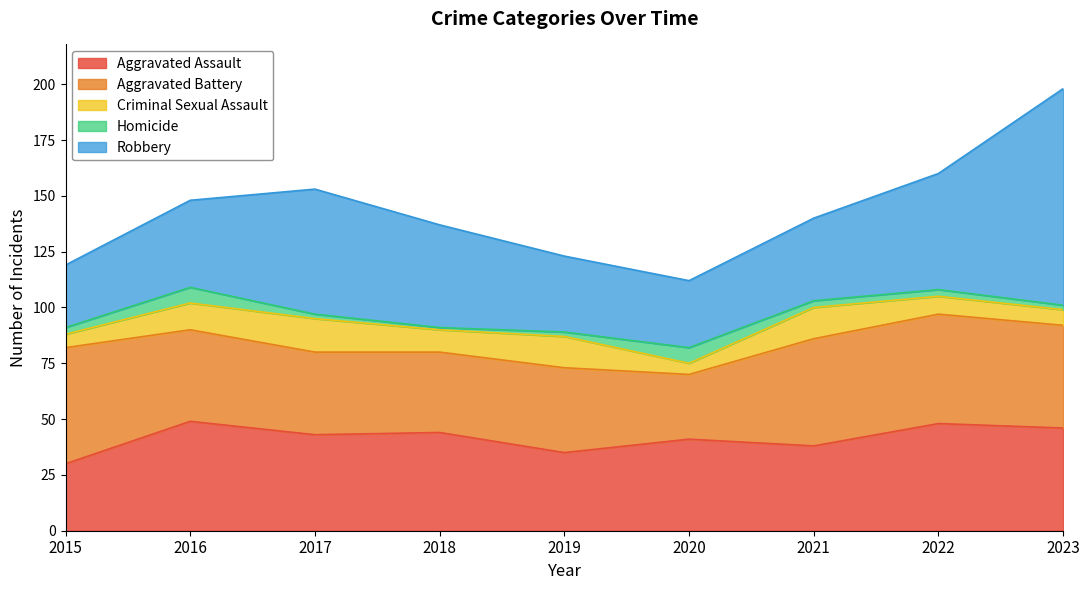

Reading right to left, transcribe all the data shown in this chart.

Aggravated Assault: 46	48	38	41	35	44	43	49	30
Aggravated Battery: 46	49	48	29	38	36	37	41	52
Criminal Sexual Assault: 7	8	14	5	14	10	15	12	6
Homicide: 2	3	3	7	2	1	2	7	3
Robbery: 97	52	37	30	34	46	56	39	28